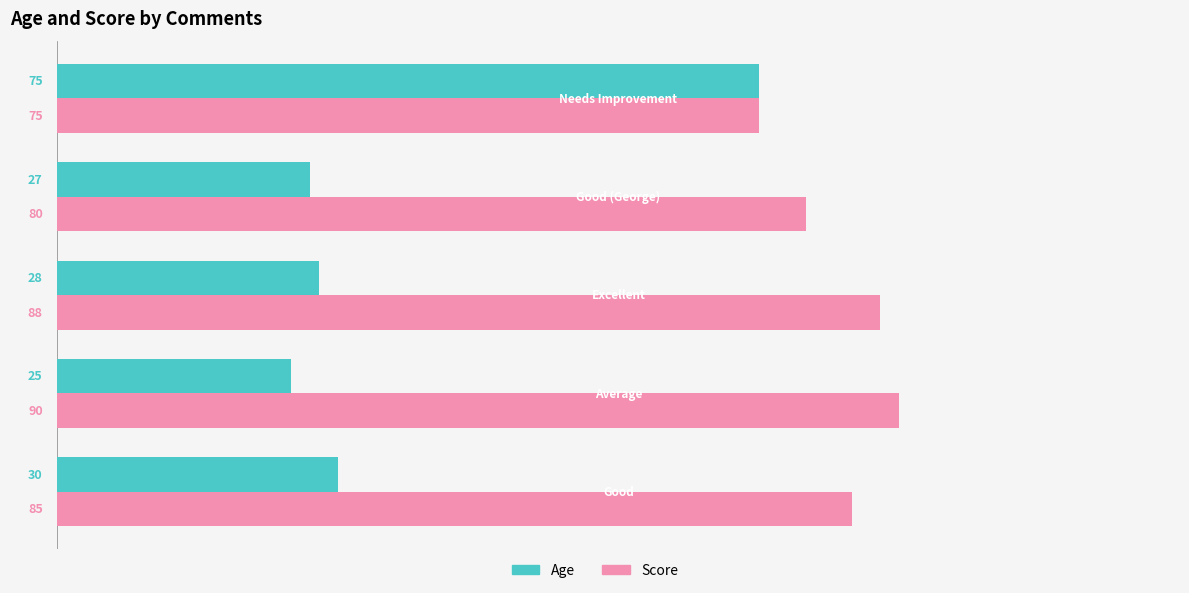

Which series has the largest total across all categories?

Score